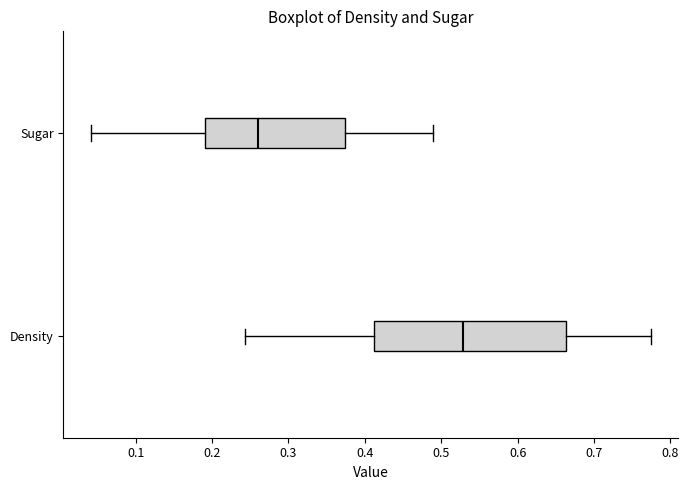

Where does the left whisker of the box for Density end on the x-axis? The values are not printed on the chart, so give them approximately, as read against the axis.

0.24